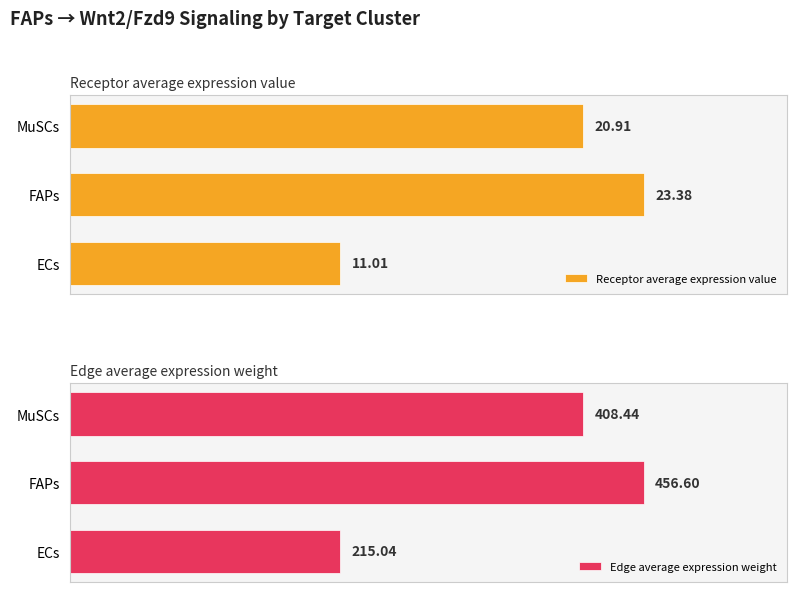

Rank the categories by Edge average expression weight value from highest to lowest.

FAPs, MuSCs, ECs